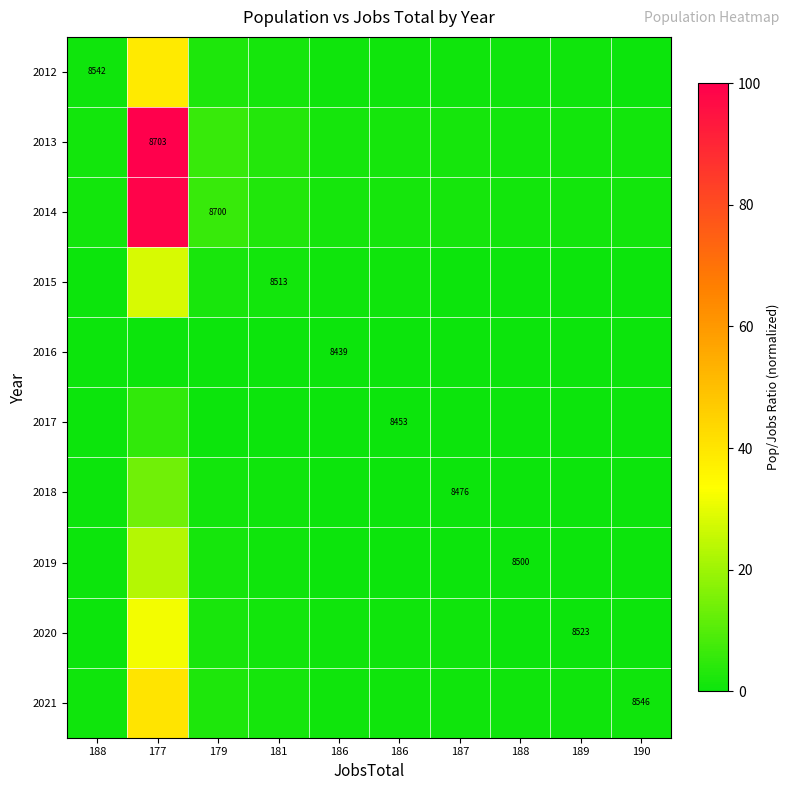

At which category is the sum across all series the highest?

177